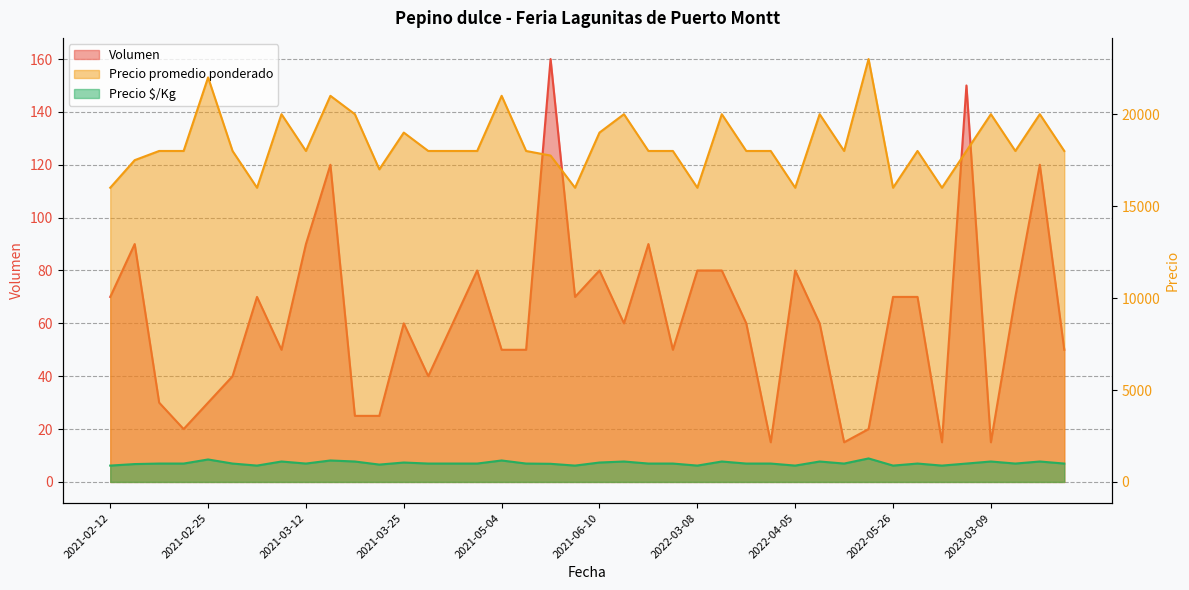

Rank the series by their maximum value, from highest to lowest.

Precio promedio ponderado, Precio $/Kg, Volumen